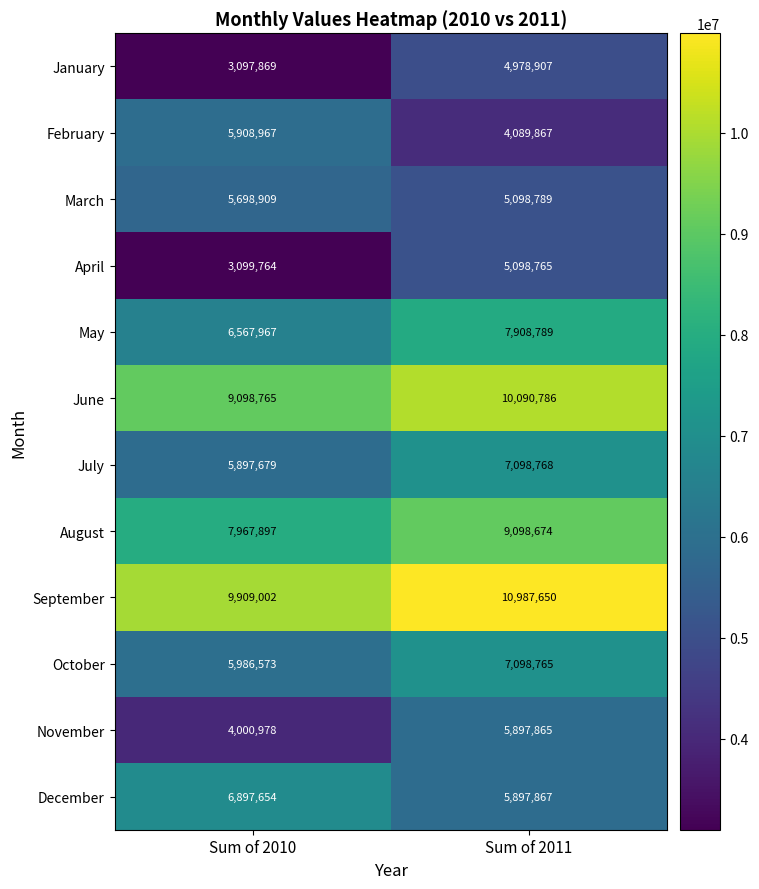

Rank the series at Sum of 2010 from highest to lowest value.

September, June, August, December, May, October, February, July, March, November, April, January